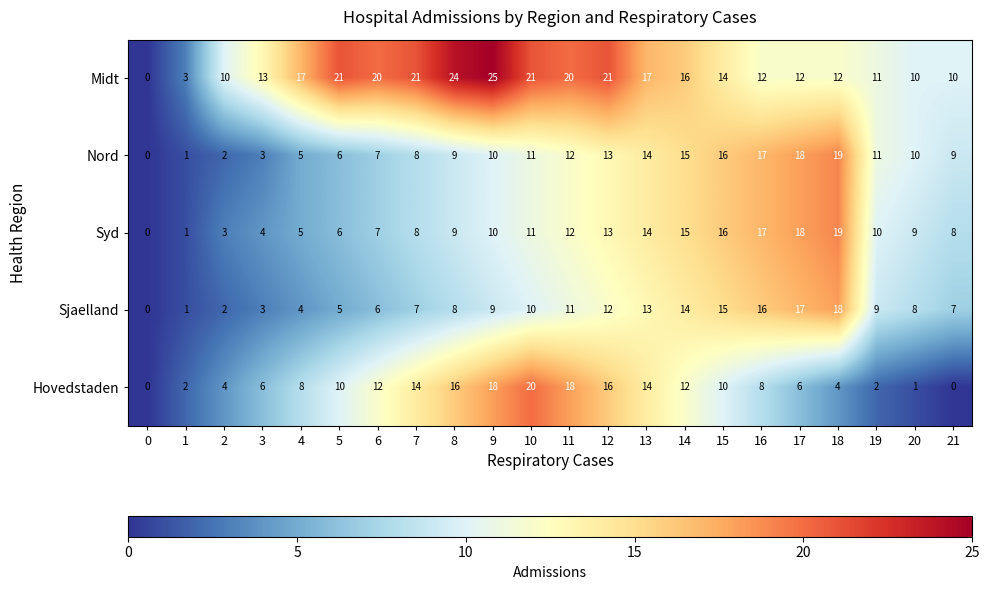

True or false: Midt has a value of 10 at 20.

True